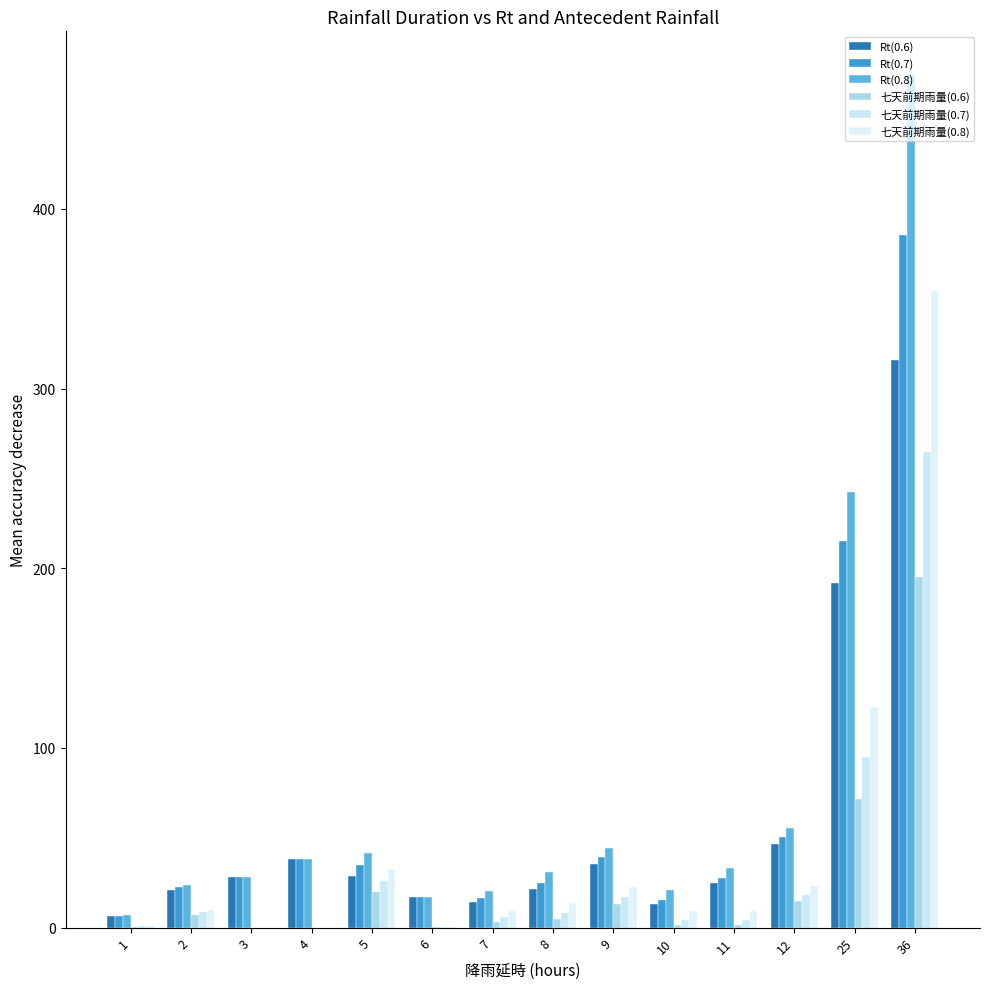

What is the difference between the maximum and second lowest values in the 七天前期雨量(0.8) series?

354.0